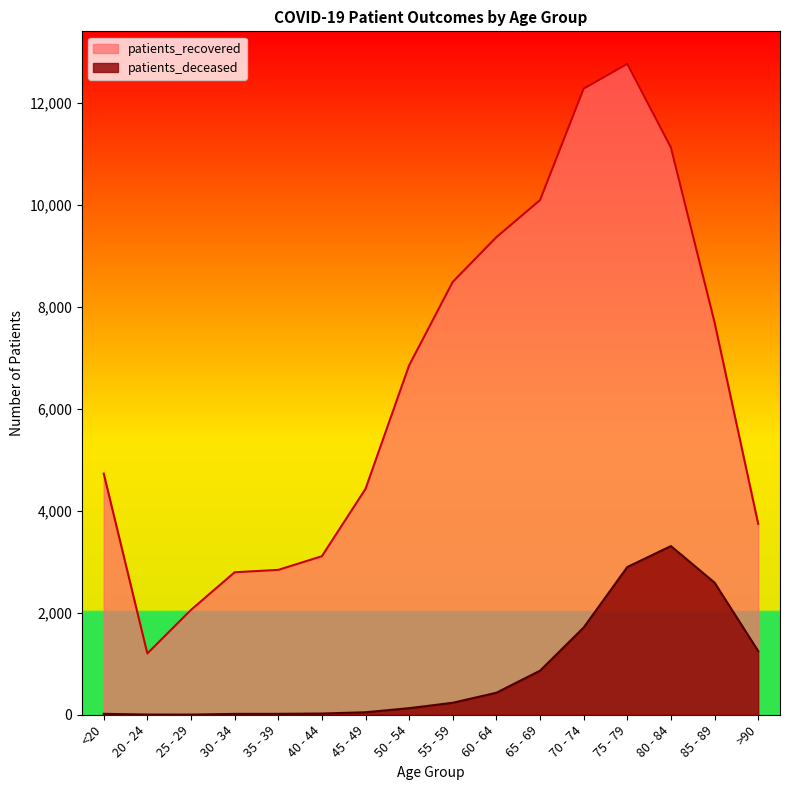

How many interior local valleys does the patients_deceased series have?

1